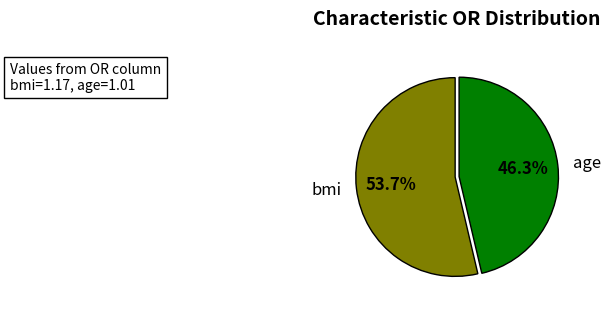

Approximately how many times larger is the value at bmi compared to age?

1.2